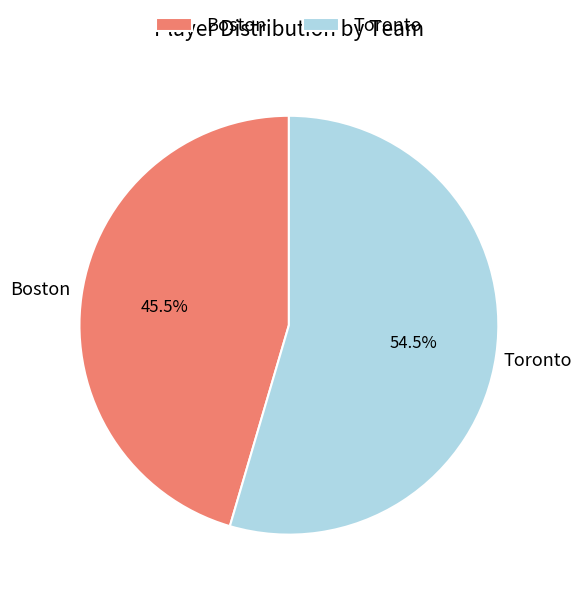

The Toronto slice represents 69% of the pie. True or false?

False